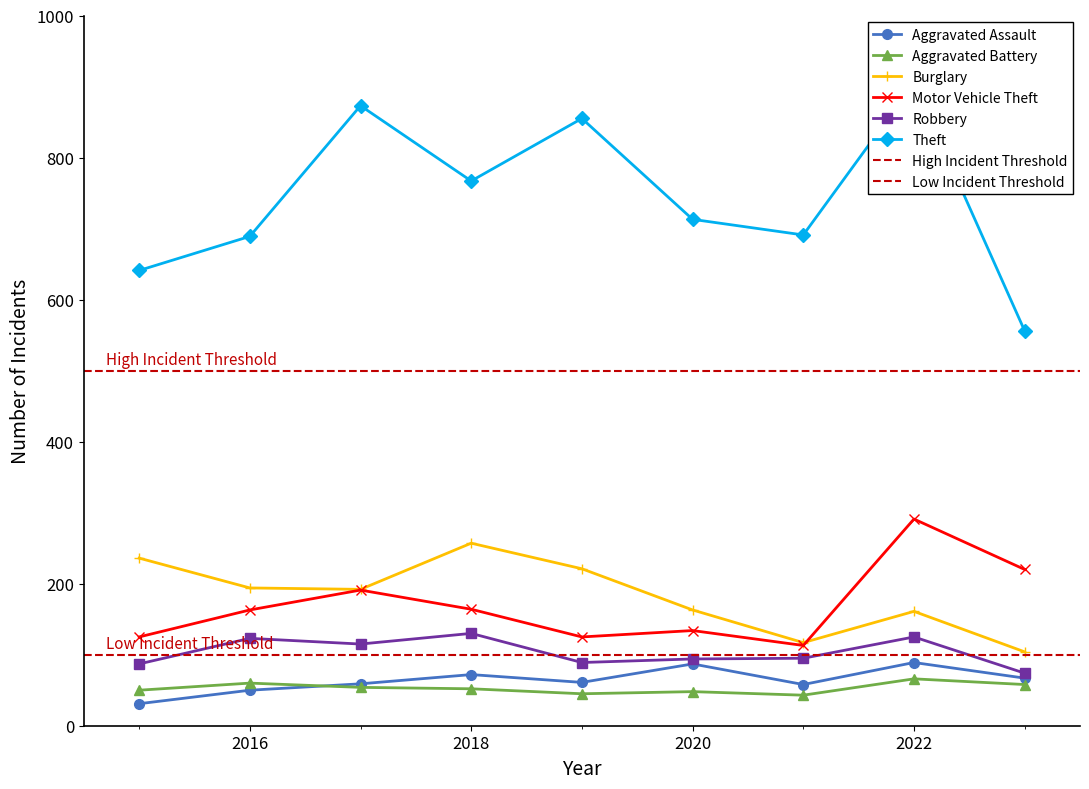

Reading right to left, what are all the values shown in this chart?

Aggravated Assault: 67	89	58	87	61	72	59	50	31
Aggravated Battery: 58	66	43	48	45	52	54	60	50
Burglary: 104	161	117	163	221	257	192	194	236
Motor Vehicle Theft: 220	291	113	134	125	164	191	163	125
Robbery: 74	125	95	94	89	130	115	123	87
Theft: 556	905	691	713	855	767	873	689	641